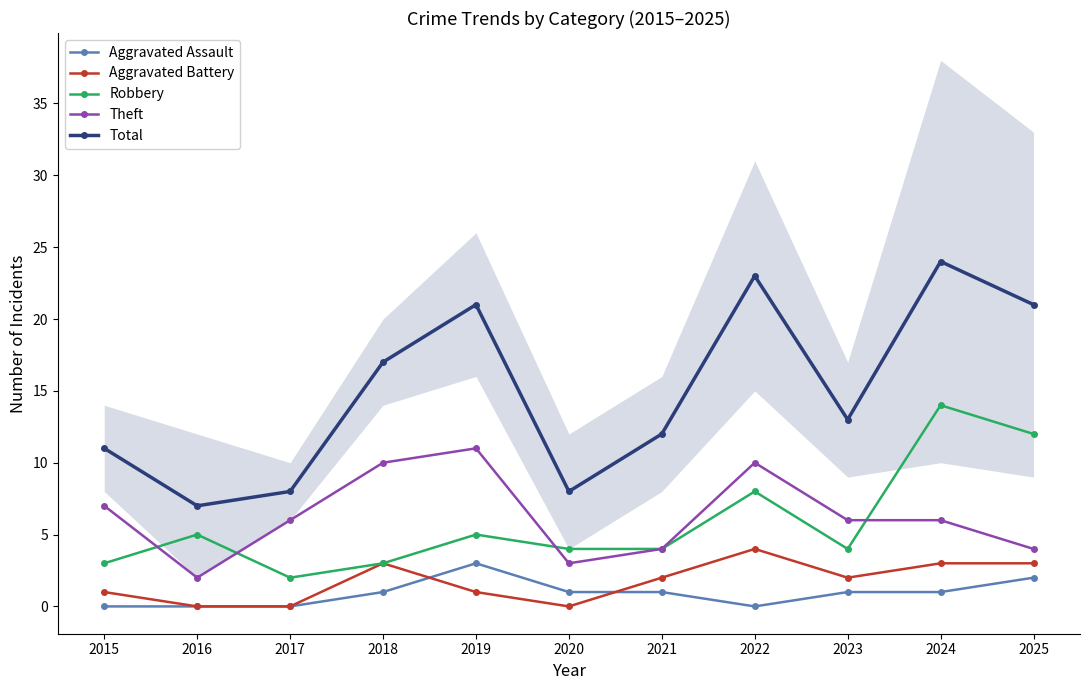

Count the Aggravated Assault values in the range 0 to 1.

9